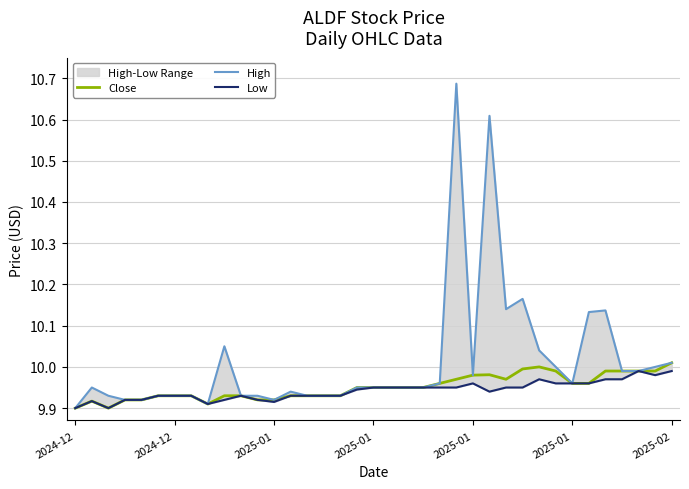

List the series in order of their peak value, highest first.

High, Close, Low